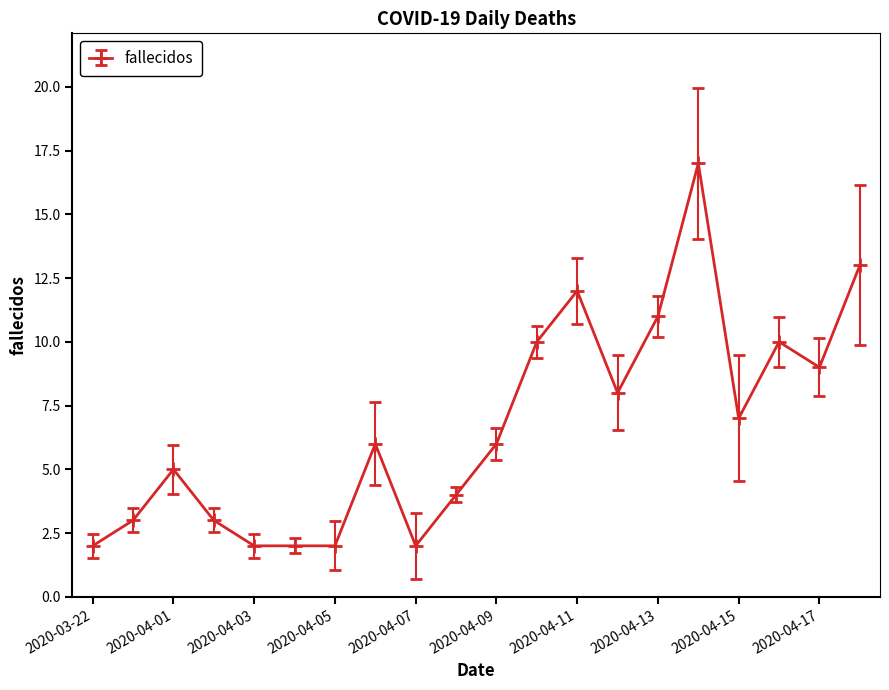

Reading left to right, extract all data points from this chart.

2	3	5	3	2	2	2	6	2	4	6	10	12	8	11	17	7	10	9	13